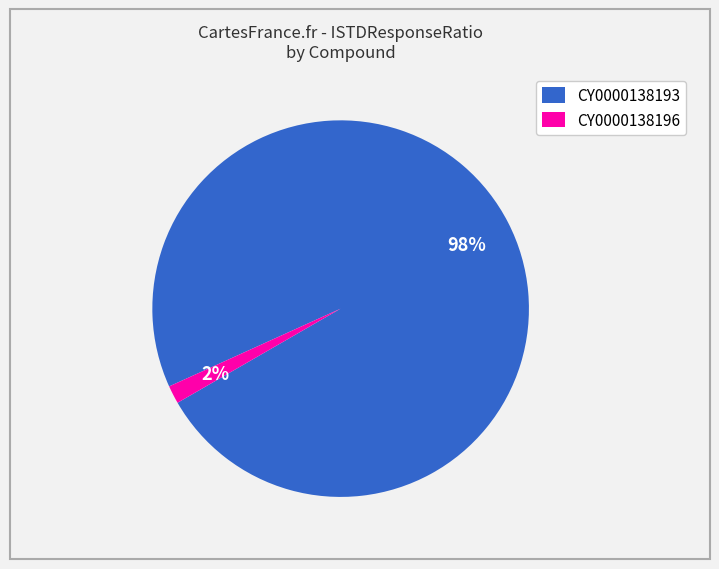

Does CY0000138196 account for over 50% of the chart?

No